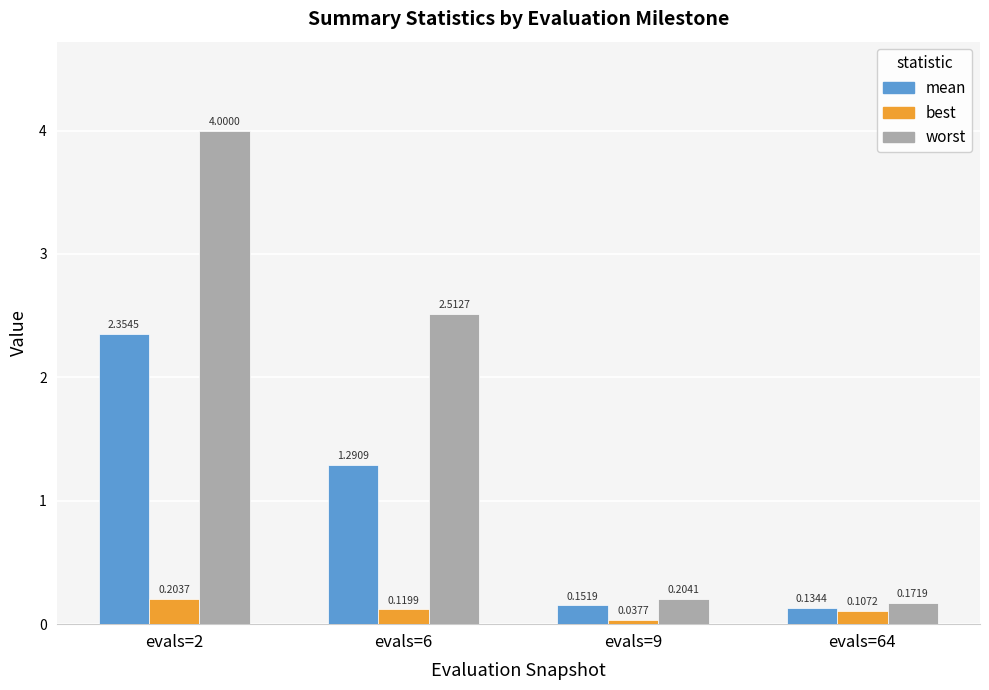

What is the difference between the second highest and minimum values in the worst series?

2.3